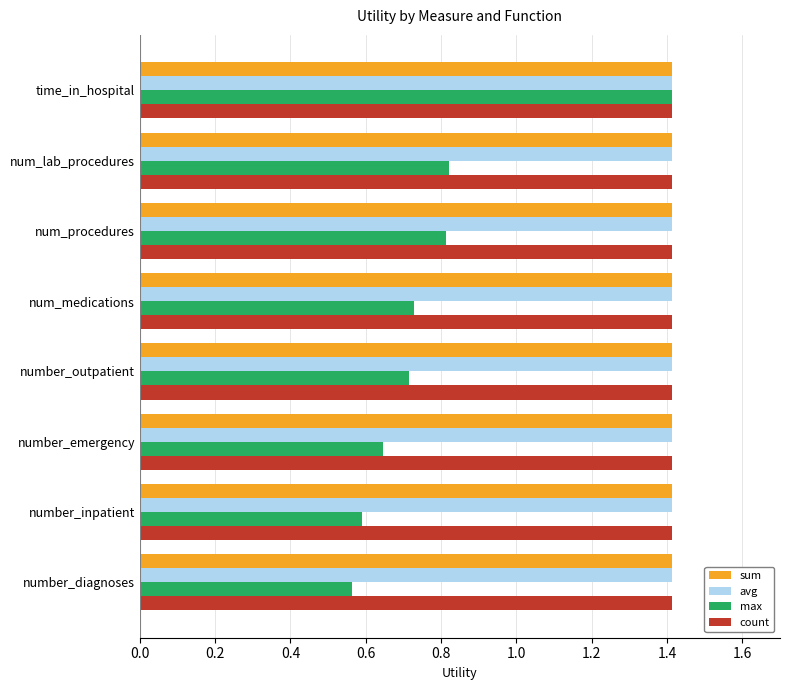

What is the sum of the count values at number_diagnoses and num_procedures?

2.8